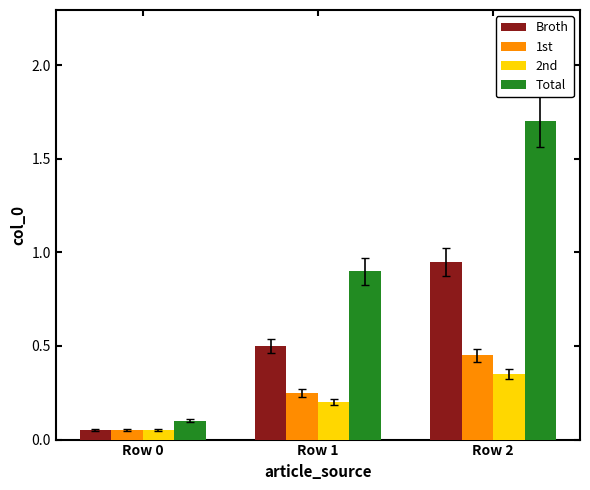

What is the value of the Total bar at the 2nd from the left?

0.9